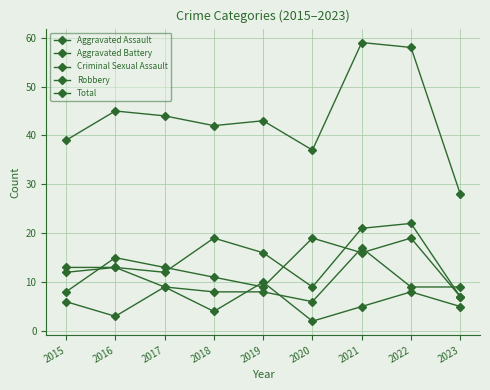

How many Criminal Sexual Assault values are between 4 and 8?

5